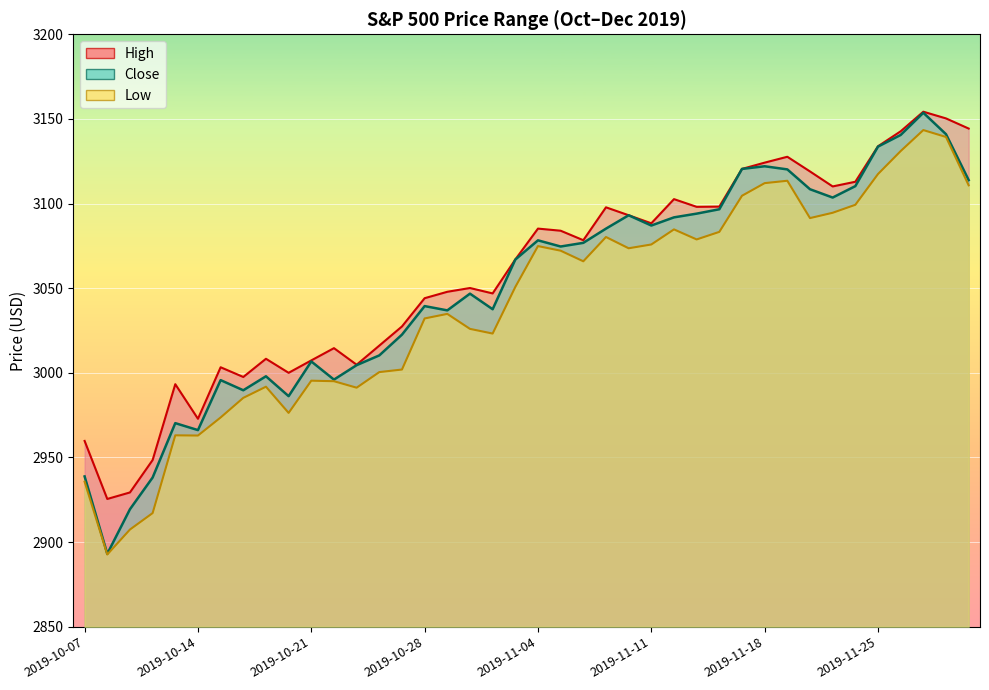

Is the value of Close at 2019-10-31 greater than the value of Low at 2019-10-23?

Yes